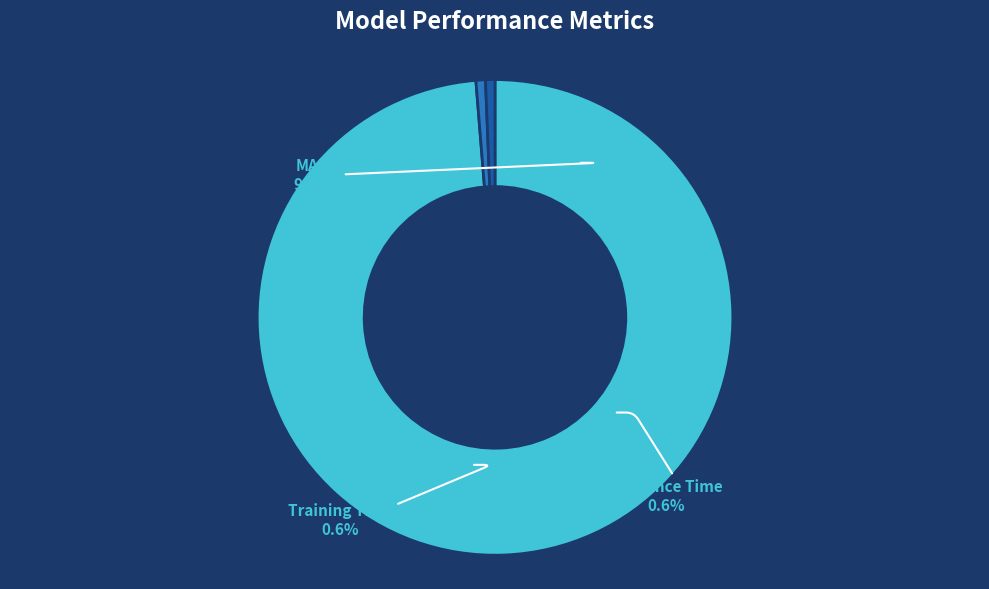

Rank the categories by value from highest to lowest.

MAPE, Training Time, Inference Time